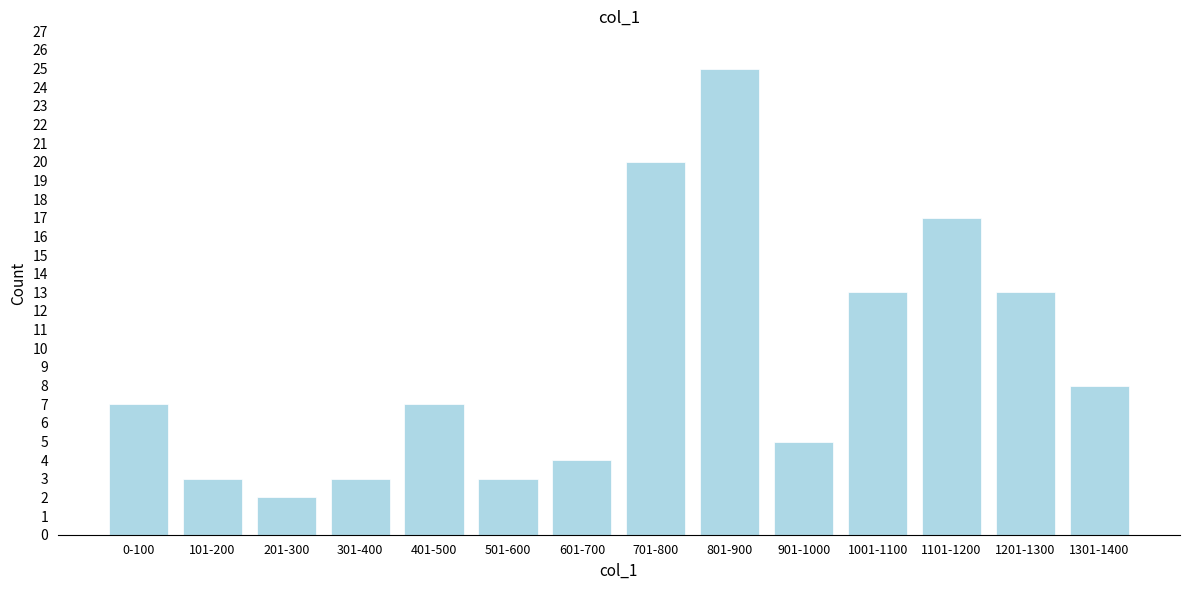

Reading right to left, what are all the values shown in this chart?

1301-1400=8	1201-1300=13	1101-1200=17	1001-1100=13	901-1000=5	801-900=25	701-800=20	601-700=4	501-600=3	401-500=7	301-400=3	201-300=2	101-200=3	0-100=7